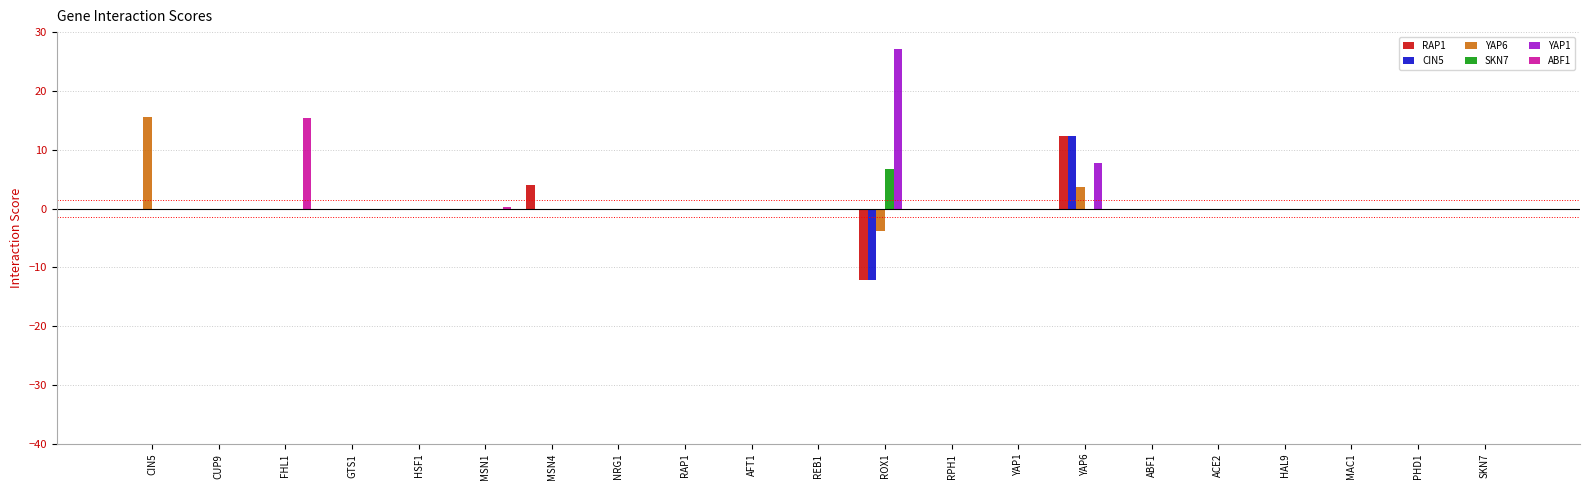

True or false: ABF1 has a value of -6.7 at SKN7.

False